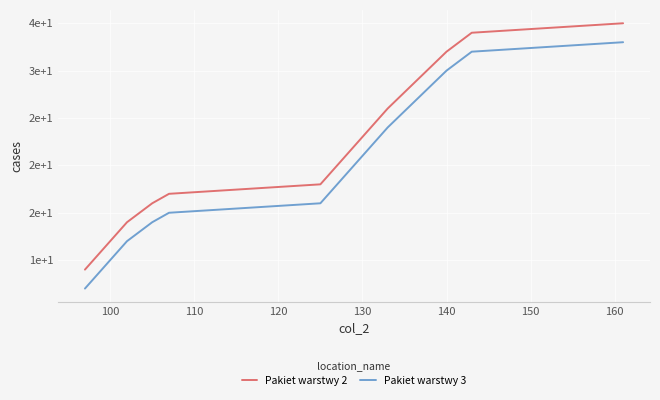

What are all the series names shown in the legend?

Pakiet warstwy 2, Pakiet warstwy 3